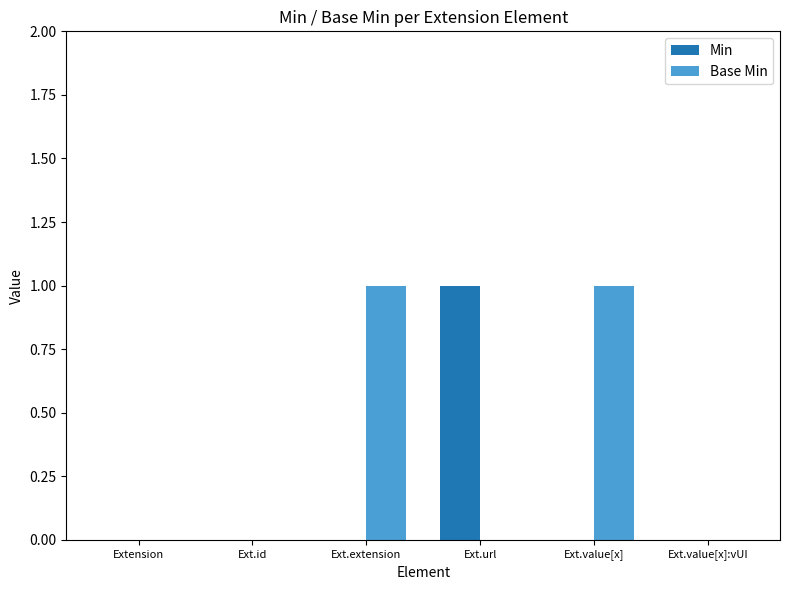

Does the chart contain stacked bars?

No